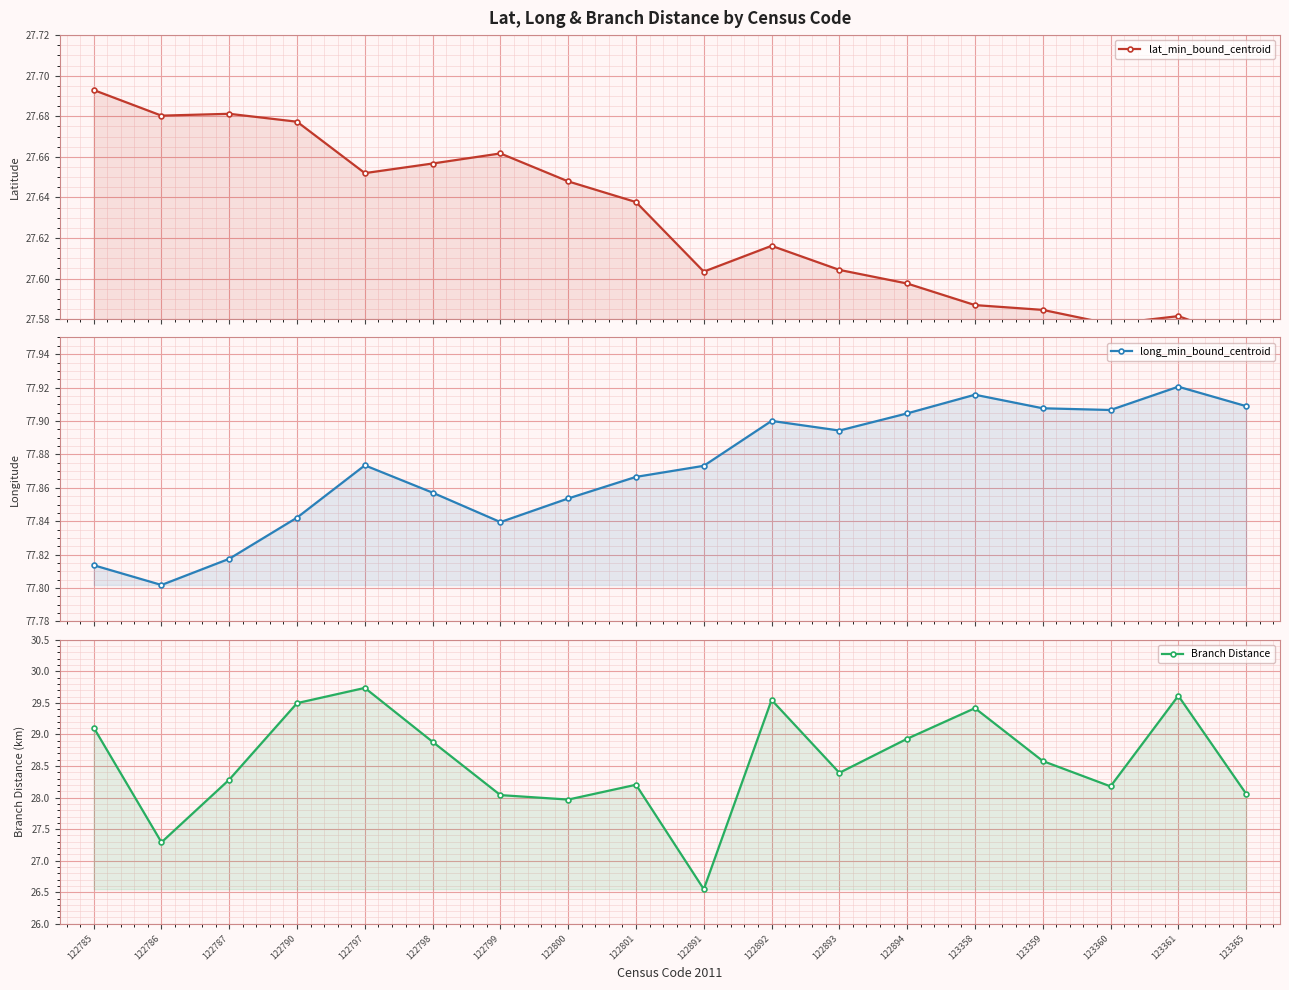

Reading left to right, transcribe all the data shown in this chart.

lat_min_bound_centroid: 122785=27.7	122786=27.7	122787=27.7	122790=27.7	122797=27.7	122798=27.7	122799=27.7	122800=27.6	122801=27.6	122891=27.6	122892=27.6	122893=27.6	122894=27.6	123358=27.6	123359=27.6	123360=27.6	123361=27.6	123365=27.6
long_min_bound_centroid: 122785=77.8	122786=77.8	122787=77.8	122790=77.8	122797=77.9	122798=77.9	122799=77.8	122800=77.9	122801=77.9	122891=77.9	122892=77.9	122893=77.9	122894=77.9	123358=77.9	123359=77.9	123360=77.9	123361=77.9	123365=77.9
Branch Distance: 122785=29.1	122786=27.3	122787=28.3	122790=29.5	122797=29.7	122798=28.9	122799=28.0	122800=28.0	122801=28.2	122891=26.5	122892=29.5	122893=28.4	122894=28.9	123358=29.4	123359=28.6	123360=28.2	123361=29.6	123365=28.1